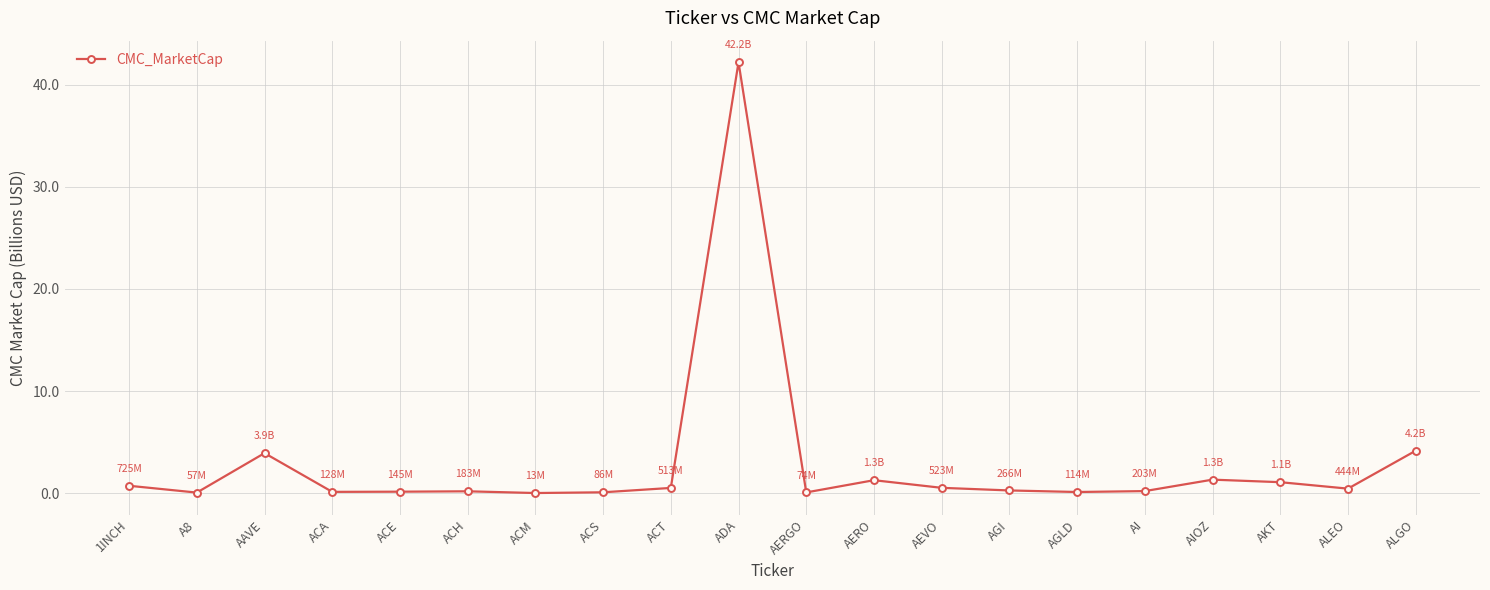

Is it true that the value at A8 is 0.1?

True